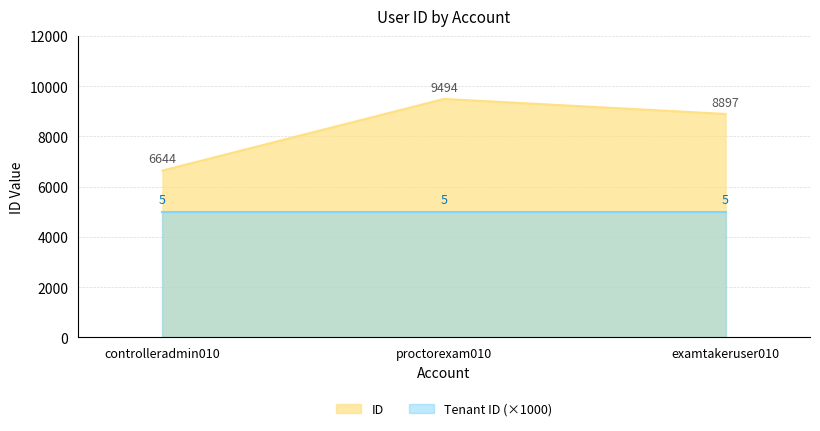

What is the change in value from controlleradmin010 to examtakeruser010?

+2253